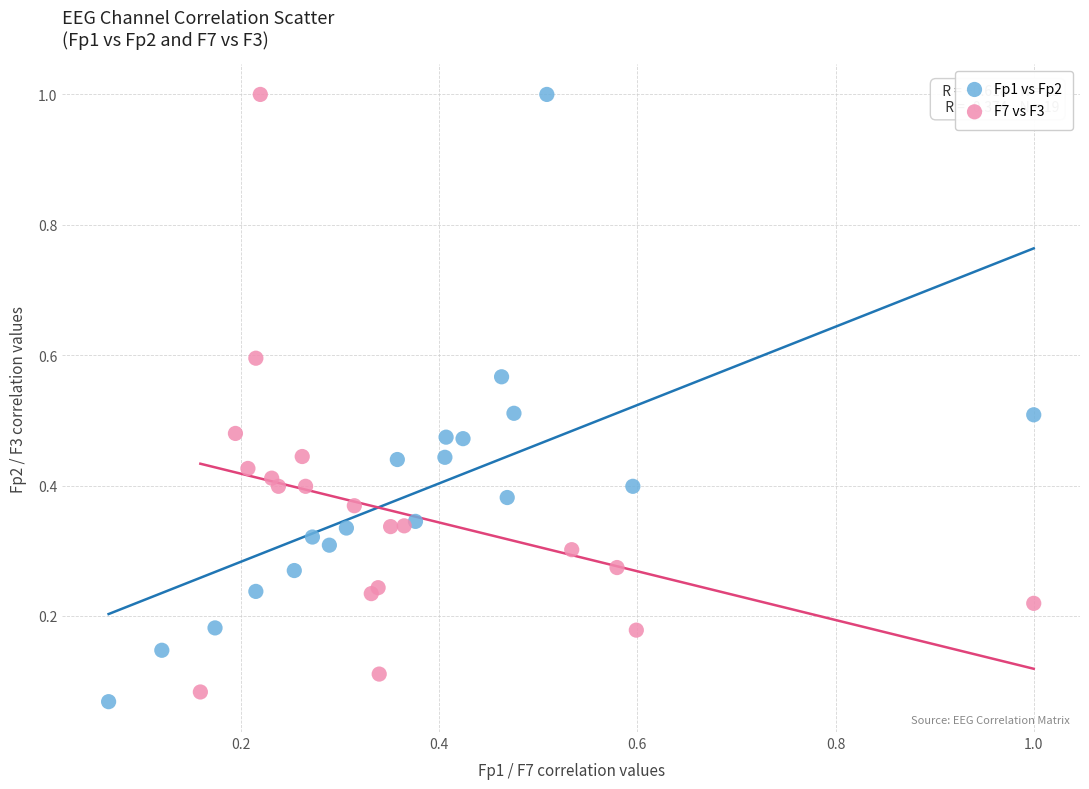

Which series contains the lowest Y value?

Fp1 vs Fp2